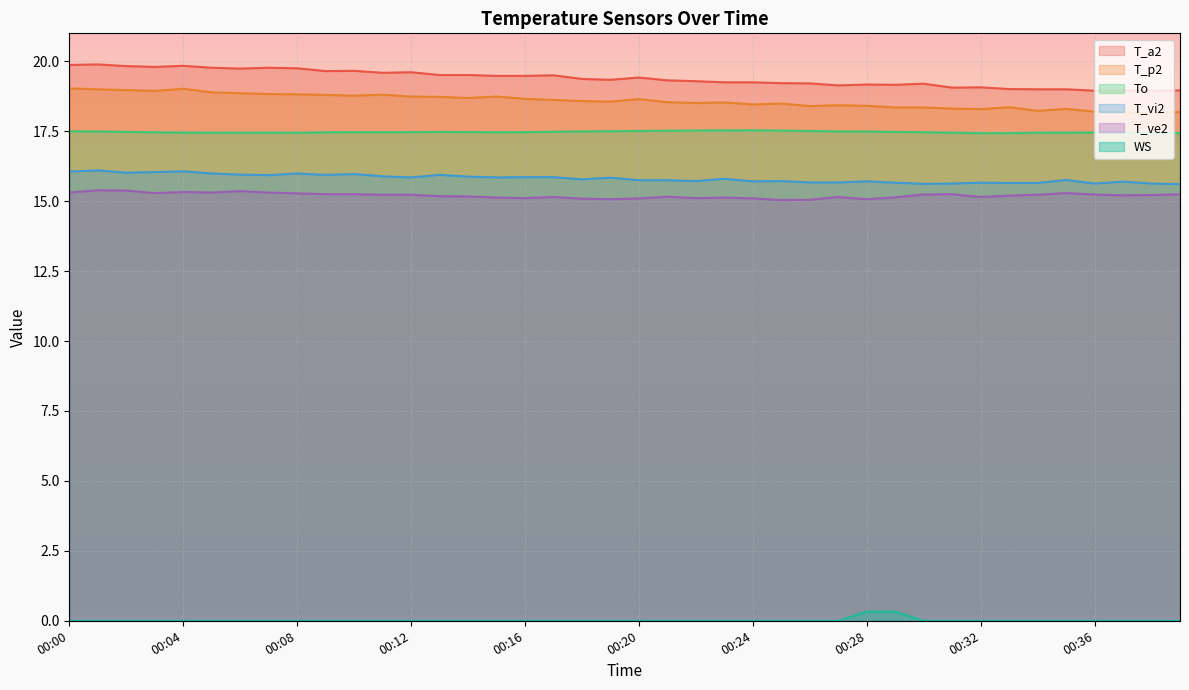

Reading left to right, extract all data points from this chart.

T_a2: 19.9	19.9	19.8	19.8	19.8	19.8	19.7	19.8	19.8	19.6	19.7	19.6	19.6	19.5	19.5	19.5	19.5	19.5	19.4	19.3	19.4	19.3	19.3	19.2	19.2	19.2	19.2	19.1	19.2	19.2	19.2	19.1	19.1	19.0	19.0	19.0	18.9	19.0	18.9	19.0
T_p2: 19.0	19.0	19.0	18.9	19.0	18.9	18.9	18.8	18.8	18.8	18.8	18.8	18.7	18.7	18.7	18.7	18.7	18.6	18.6	18.6	18.6	18.5	18.5	18.5	18.5	18.5	18.4	18.4	18.4	18.4	18.4	18.3	18.3	18.4	18.2	18.3	18.2	18.2	18.1	18.2
To: 17.5	17.5	17.5	17.5	17.5	17.4	17.4	17.4	17.4	17.5	17.5	17.5	17.5	17.5	17.5	17.5	17.5	17.5	17.5	17.5	17.5	17.5	17.5	17.5	17.5	17.5	17.5	17.5	17.5	17.5	17.5	17.4	17.4	17.4	17.4	17.5	17.5	17.4	17.4	17.4
T_vi2: 16.1	16.1	16.0	16.0	16.1	16.0	15.9	15.9	16.0	15.9	16.0	15.9	15.8	15.9	15.9	15.8	15.9	15.9	15.8	15.8	15.8	15.8	15.7	15.8	15.7	15.7	15.7	15.7	15.7	15.7	15.6	15.6	15.7	15.7	15.7	15.8	15.6	15.7	15.6	15.6
T_ve2: 15.3	15.4	15.4	15.3	15.3	15.3	15.4	15.3	15.3	15.2	15.2	15.2	15.2	15.2	15.2	15.1	15.1	15.2	15.1	15.1	15.1	15.2	15.1	15.1	15.1	15.0	15.1	15.2	15.1	15.1	15.2	15.2	15.2	15.2	15.2	15.3	15.2	15.2	15.2	15.2
WS: 0.0	0.0	0.0	0.0	0.0	0.0	0.0	0.0	0.0	0.0	0.0	0.0	0.0	0.0	0.0	0.0	0.0	0.0	0.0	0.0	0.0	0.0	0.0	0.0	0.0	0.0	0.0	0.0	0.3	0.3	0.0	0.0	0.0	0.0	0.0	0.0	0.0	0.0	0.0	0.0